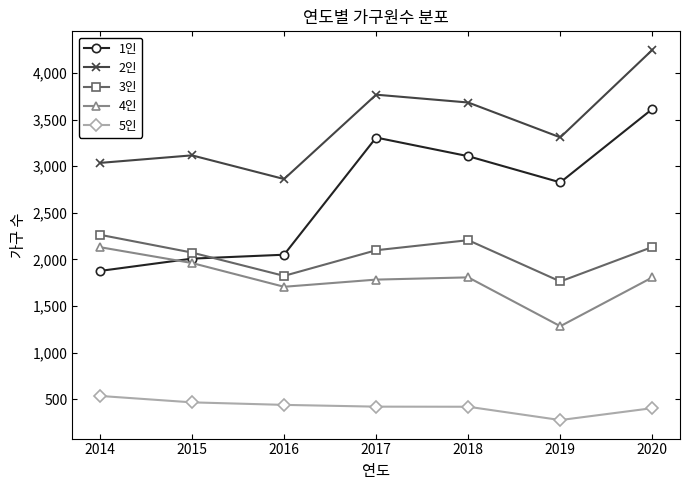

How many interior local valleys does the 2인 series have?

2